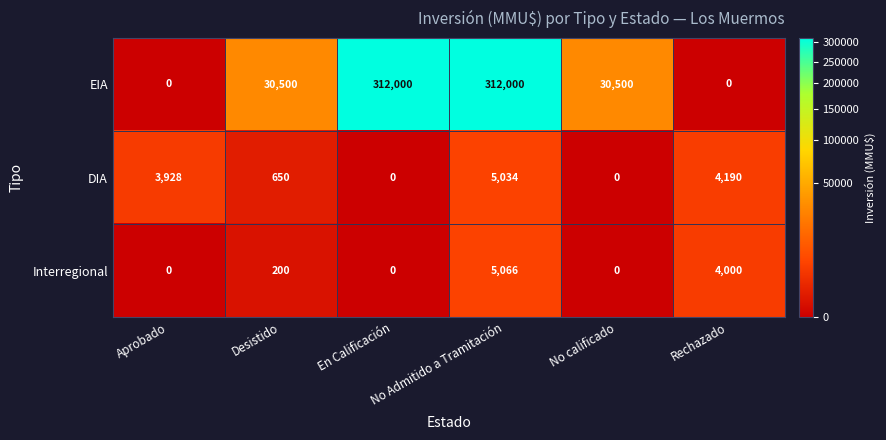

What is the maximum value shown in the chart?

312000